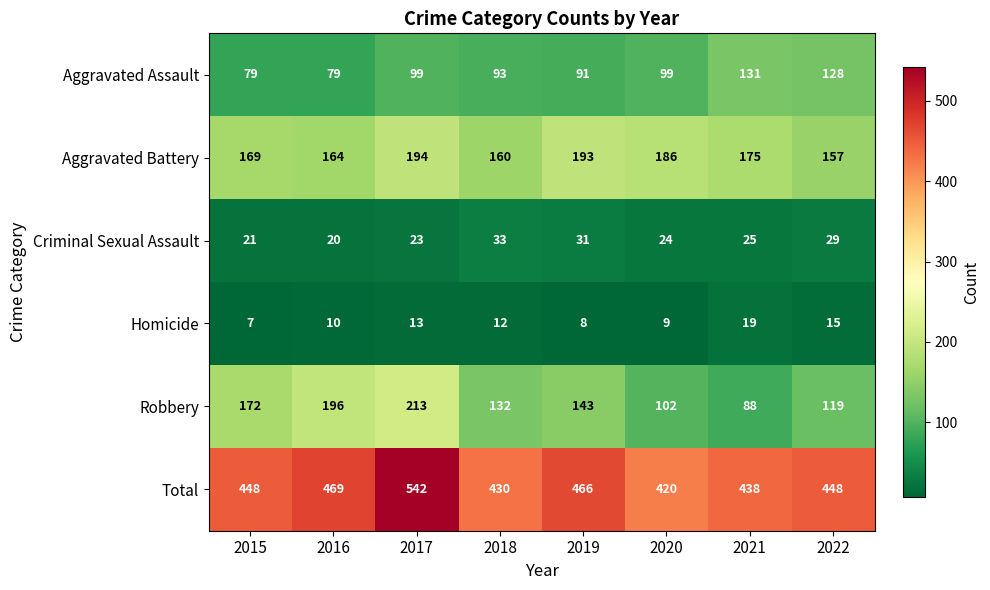

Which series has the widest spread of values?

Robbery